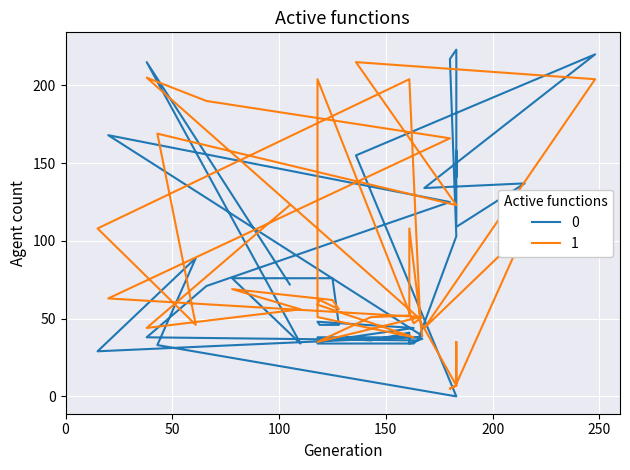

True or false: Band2 has more than 1 interior local peaks.

True